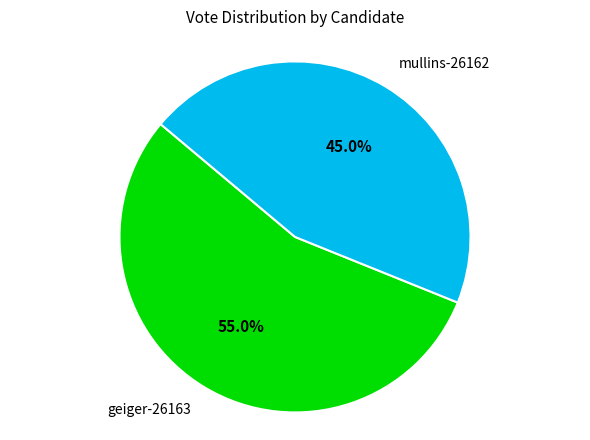

Is there any slice that represents more than half of the pie?

Yes